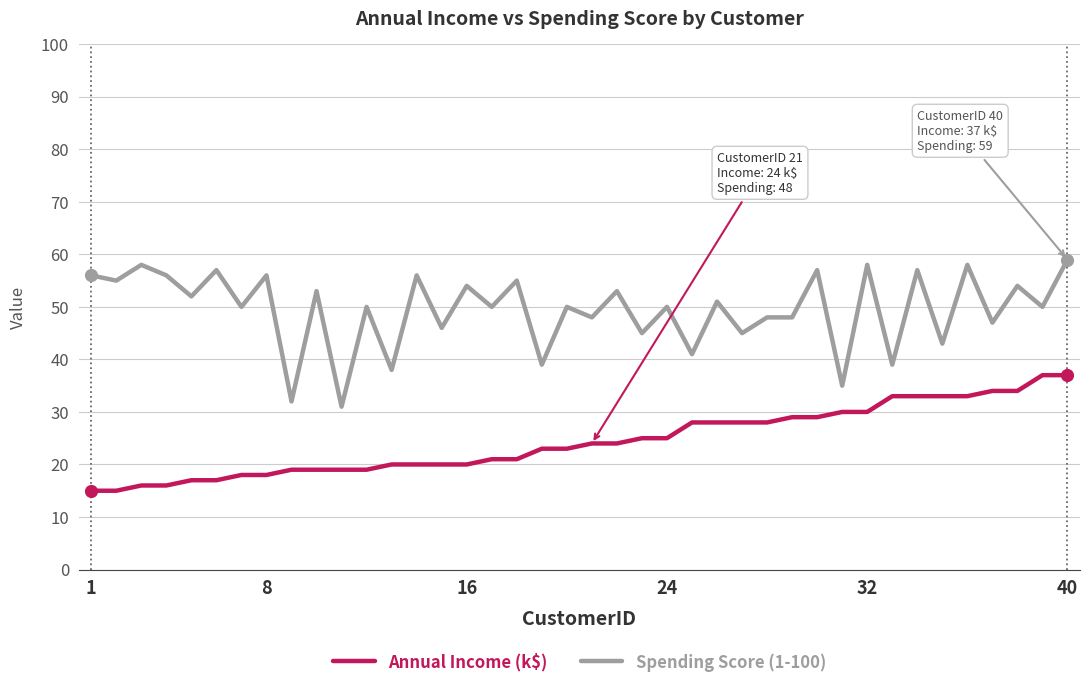

Rank the series by their maximum value, from highest to lowest.

Spending Score (1-100), Annual Income (k$)